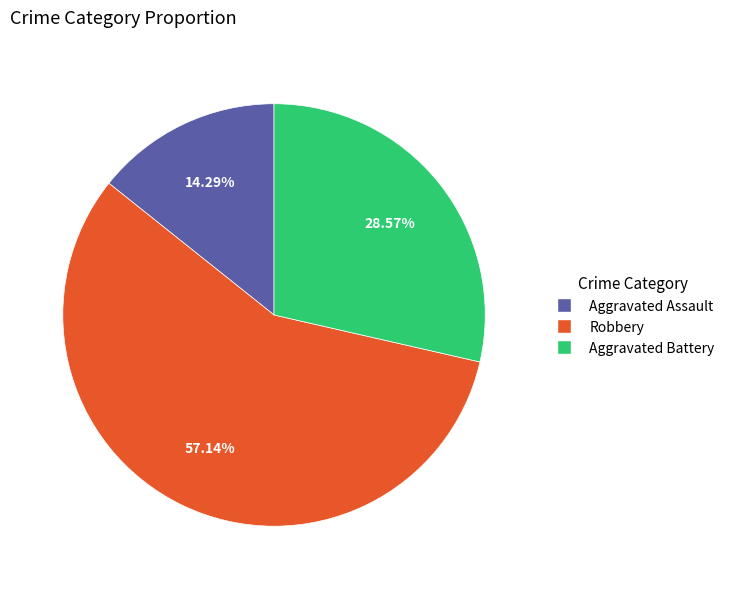

Rank the categories by value from highest to lowest.

Robbery, Aggravated Battery, Aggravated Assault